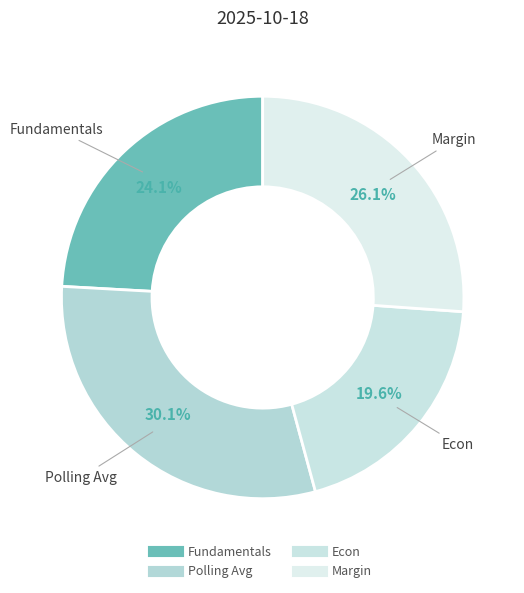

Rank the categories by value from highest to lowest.

Polling Avg, Margin, Fundamentals, Econ